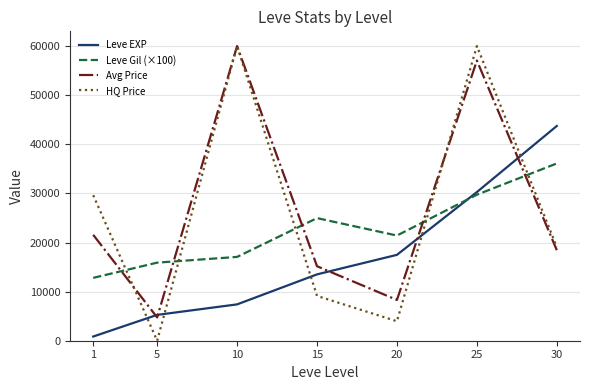

Rank the categories by Avg Price value from lowest to highest.

5, 20, 15, 30, 1, 25, 10